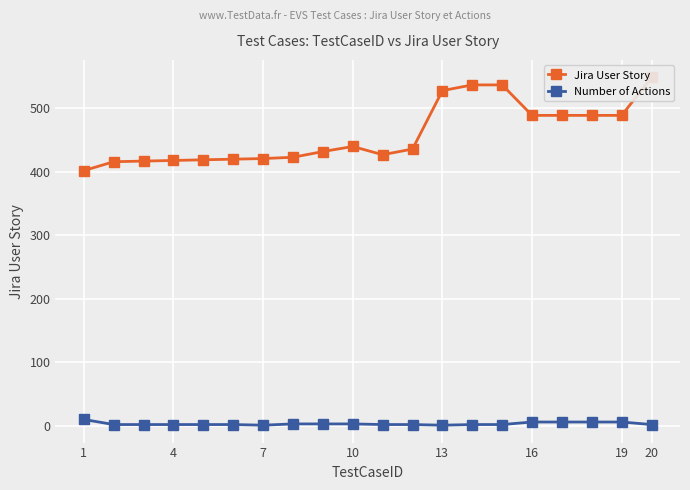

What is the minimum value shown in the chart?

1